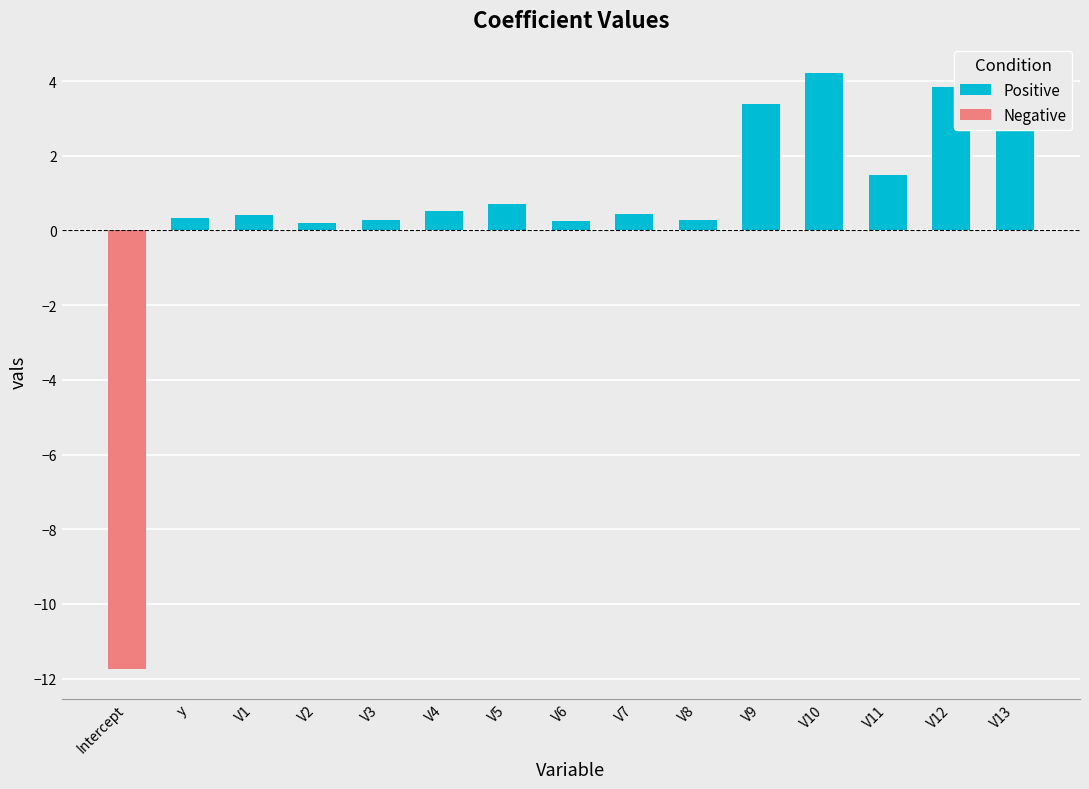

What position from the right is V13?

1